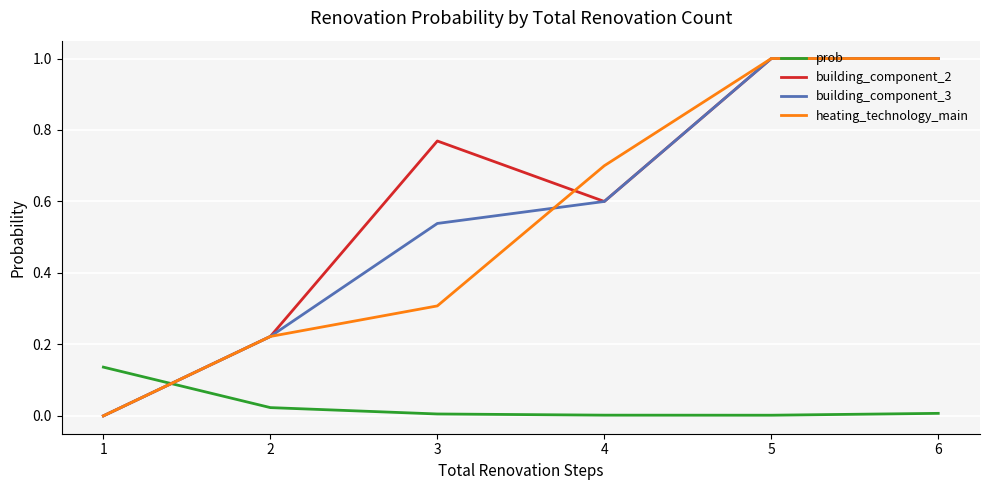

How many times do building_component_2 and prob cross each other?

1